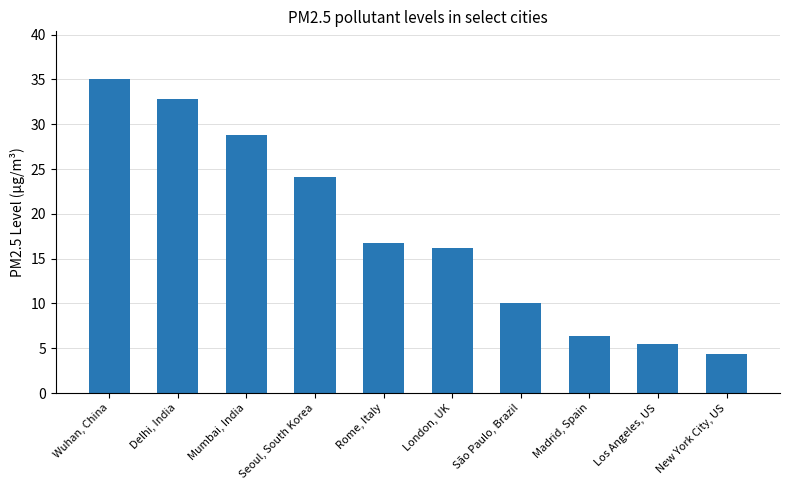

What is the smallest value displayed?

4.4